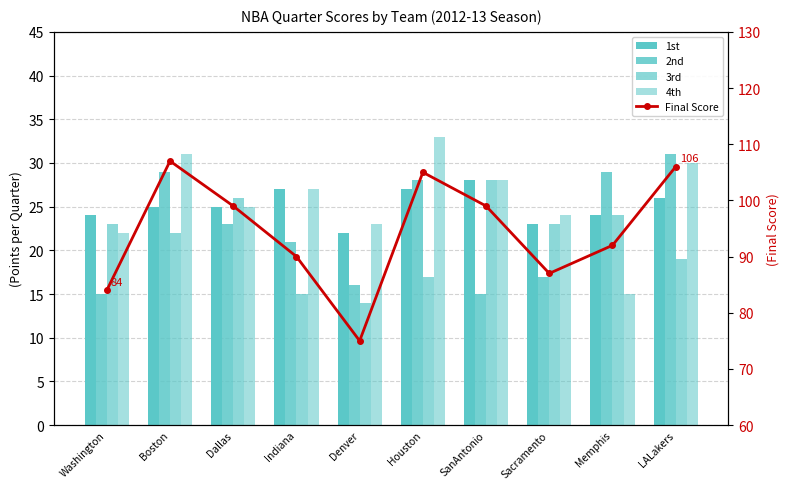

At which category is the sum across all series the highest?

Boston